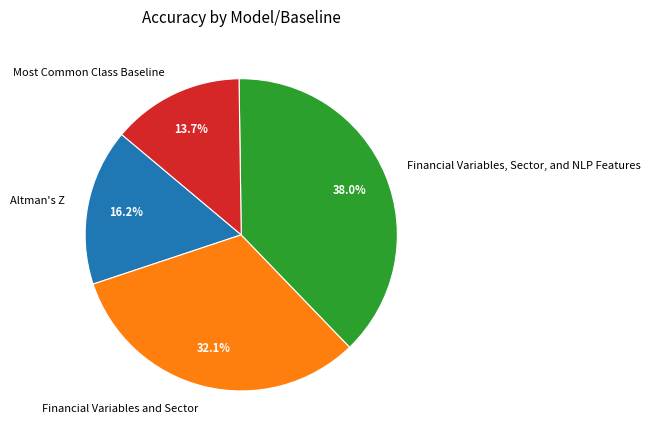

Combined, do Most Common Class Baseline and Financial Variables and Sector account for over 50%?

No